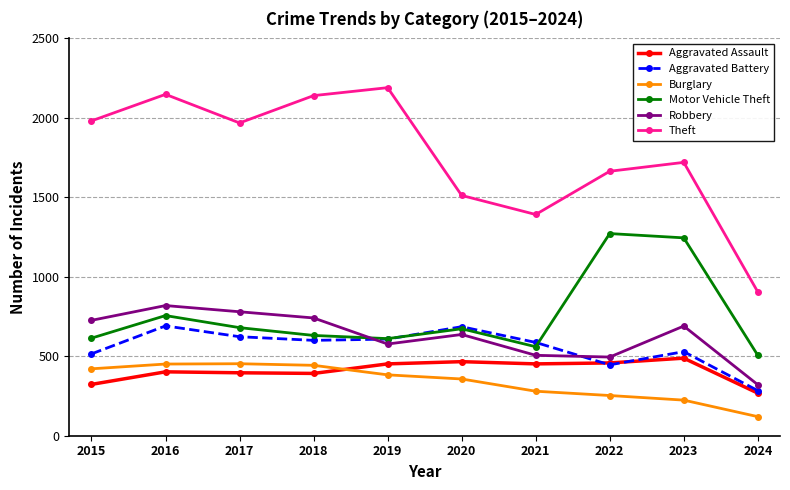

True or false: Aggravated Assault has a value of 458 at 2022.

True